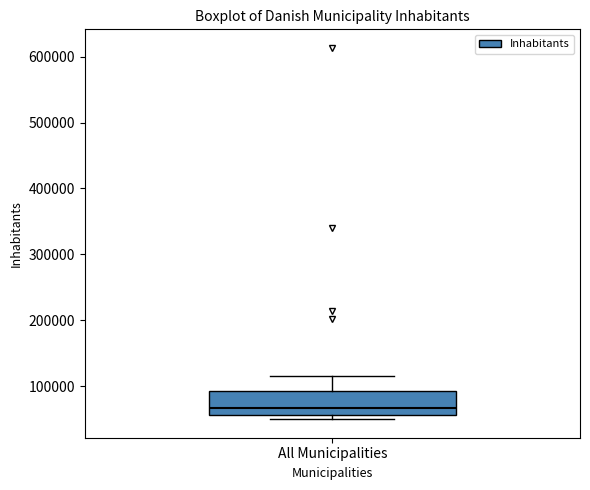

Read this box plot against the y-axis: the position of the median line, the range covered by the box, and the ends of both whiskers. The values are not printed on the chart, so give them approximately, as read against the axis.

median 70000, box 60000 to 90000, whiskers 50000 to 120000